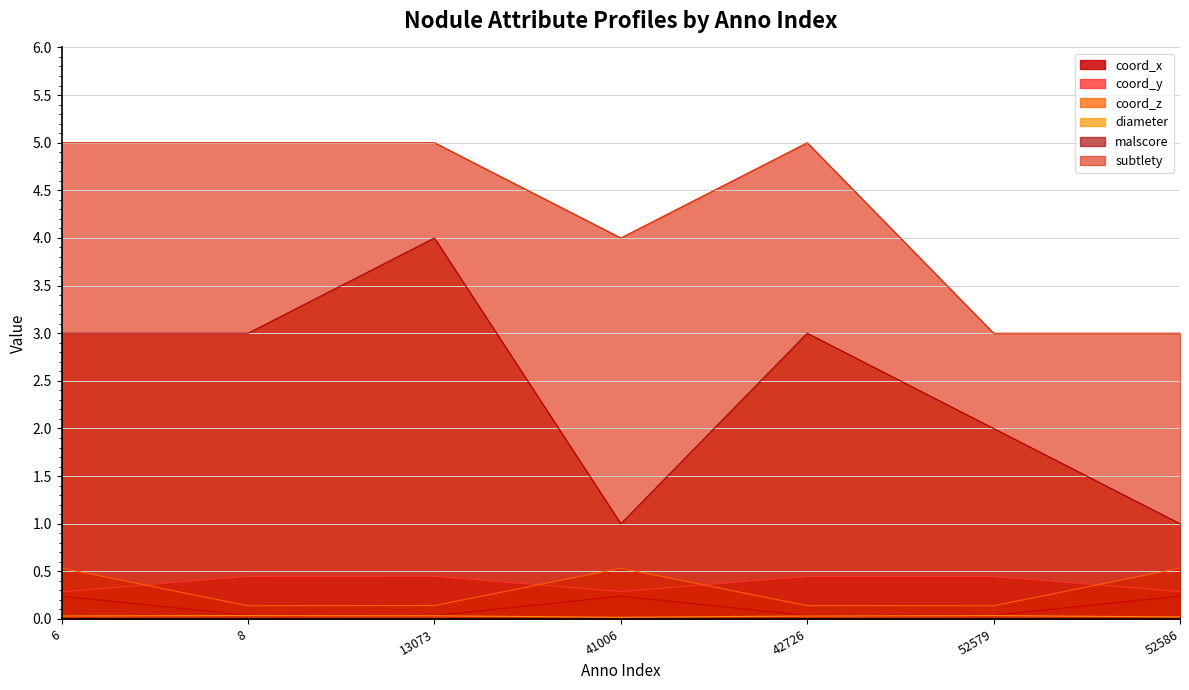

True or false: malscore and subtlety intersect in this chart.

False